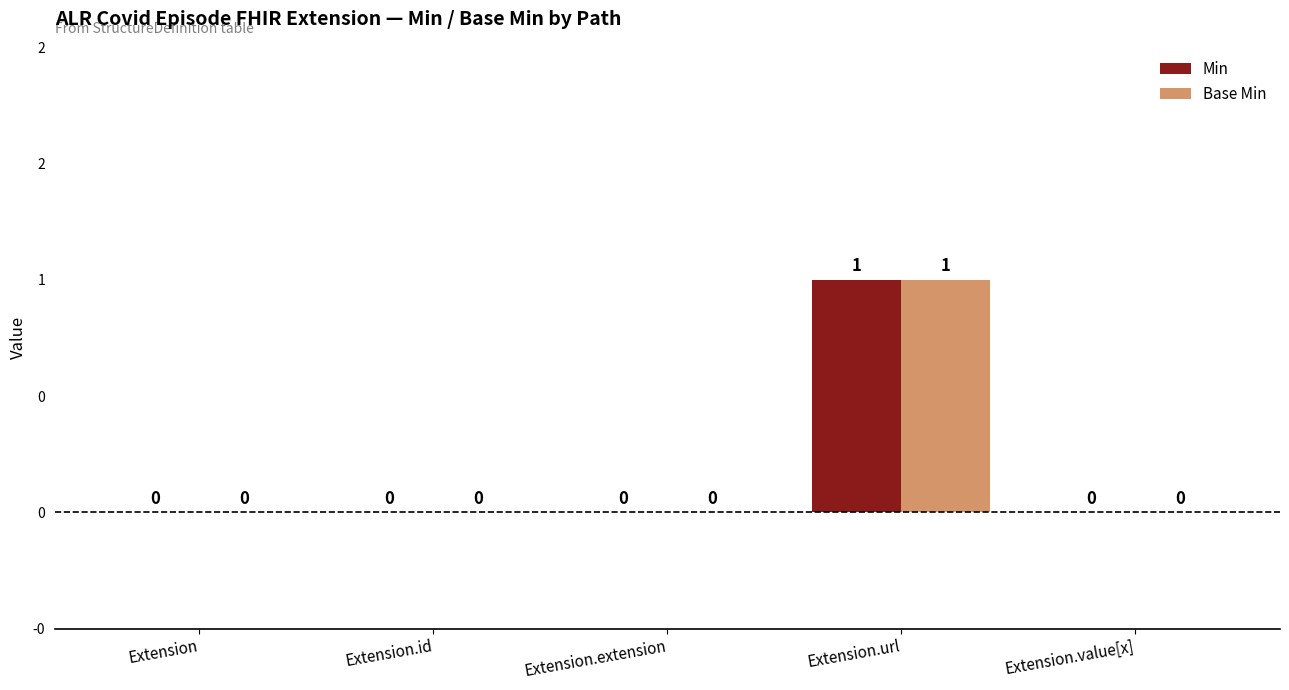

Are the bars horizontal?

No